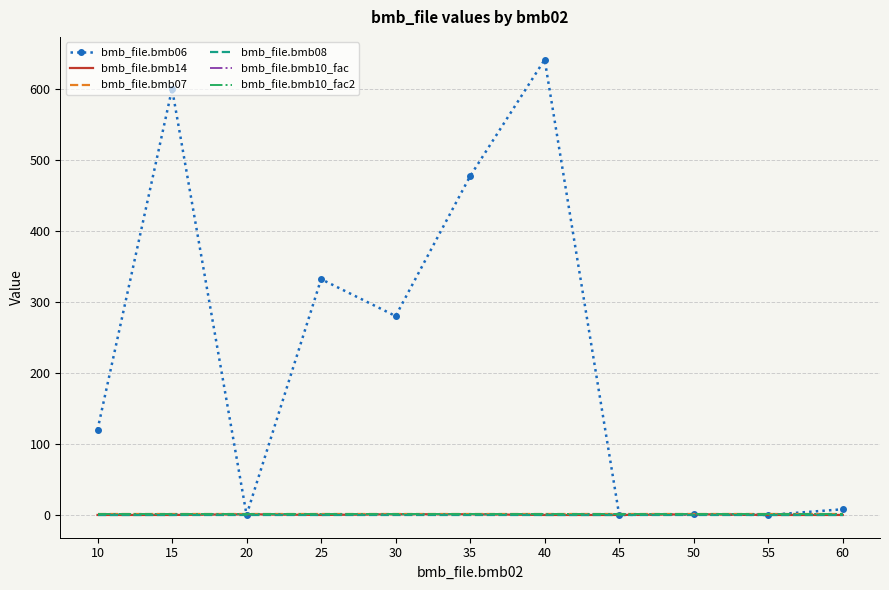

Is it true that bmb_file.bmb06 equals 477.0 at 35?

True